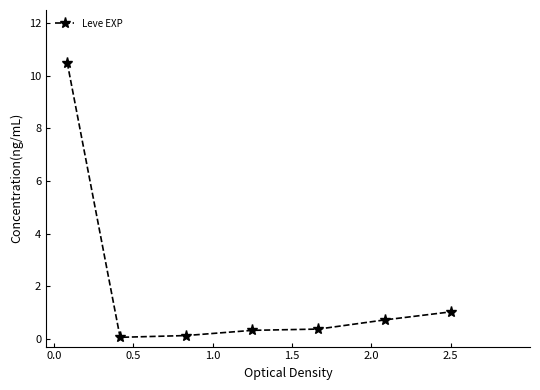

What is the difference between the maximum and minimum values?

10.4